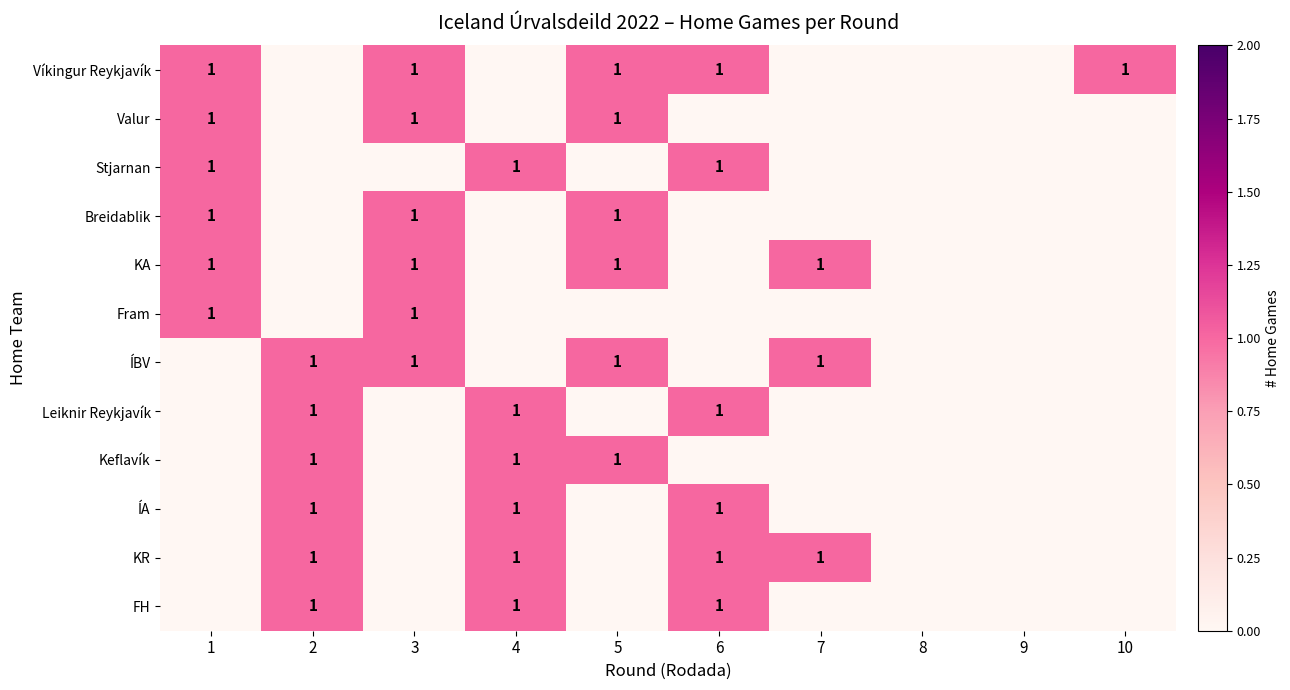

What is the spread (max minus min) of values at 7?

1